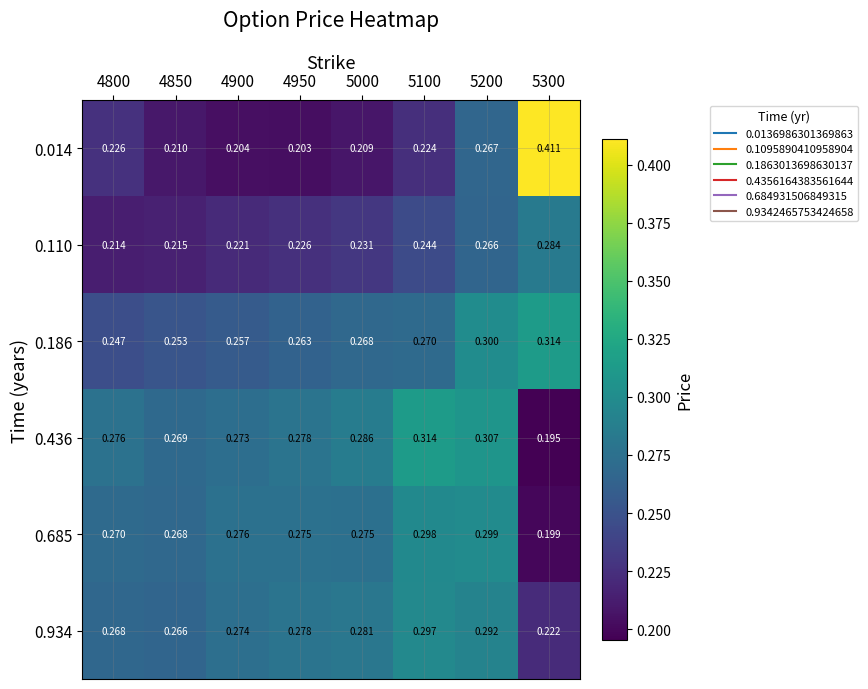

Is the value of 0.685 at 4800 greater than the value of 0.934 at 5200?

No